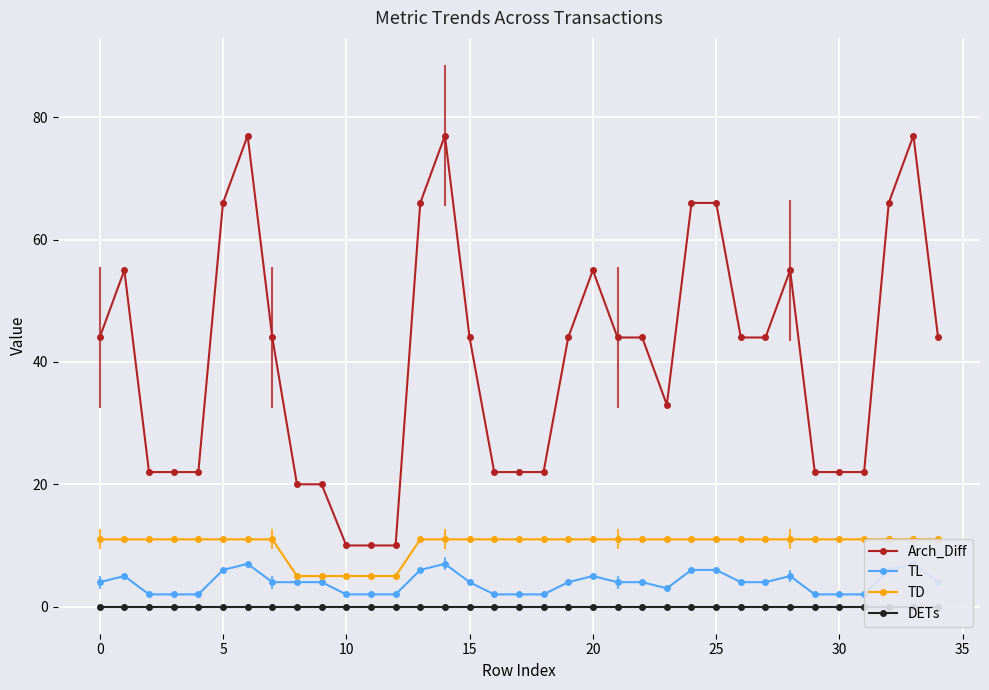

Is it true that Arch_Diff equals 66 at 25?

True